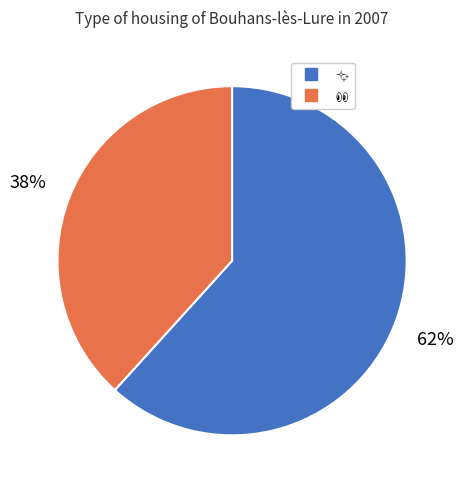

Is there any slice that represents more than half of the pie?

Yes